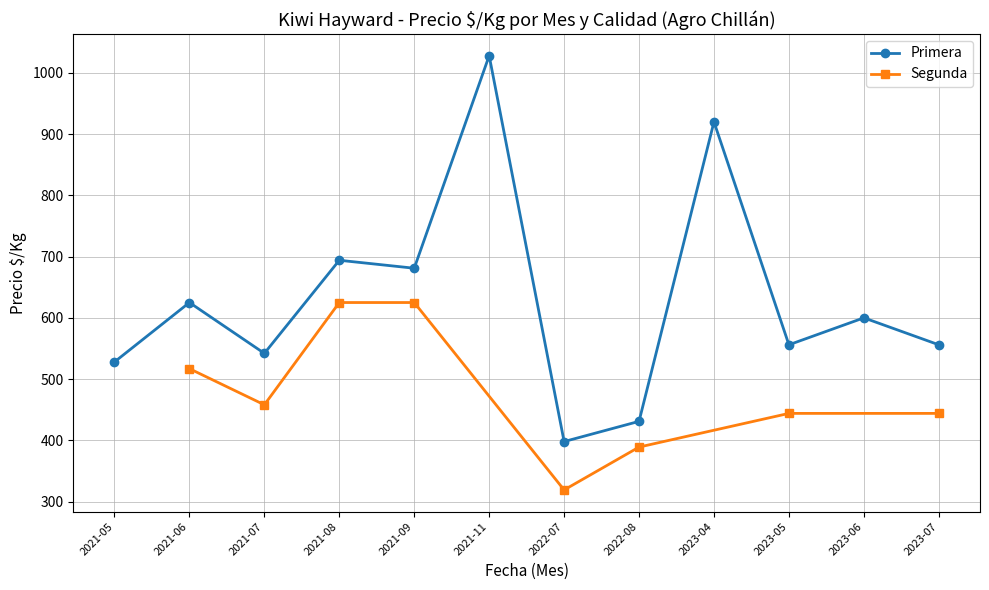

The value of Primera at 2023-05 is 341. True or false?

False